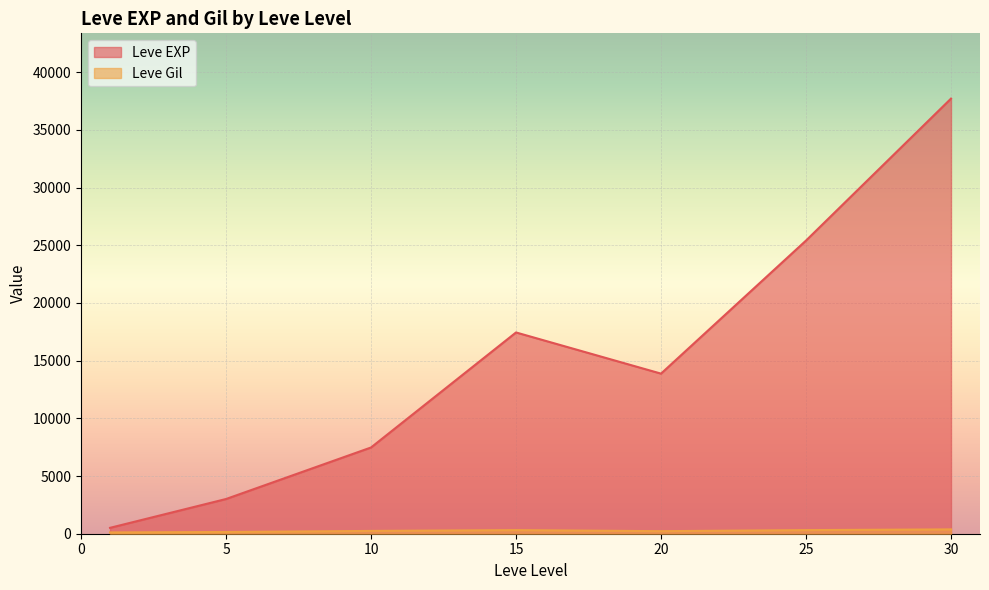

How many lines are shown in the chart?

2